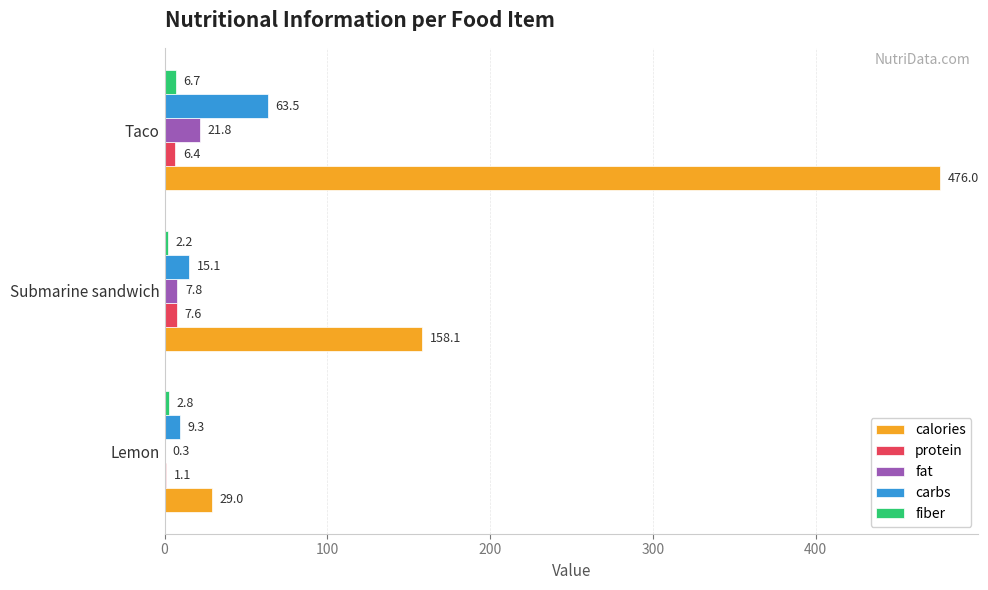

Where is fiber nearest to the value 4?

Lemon